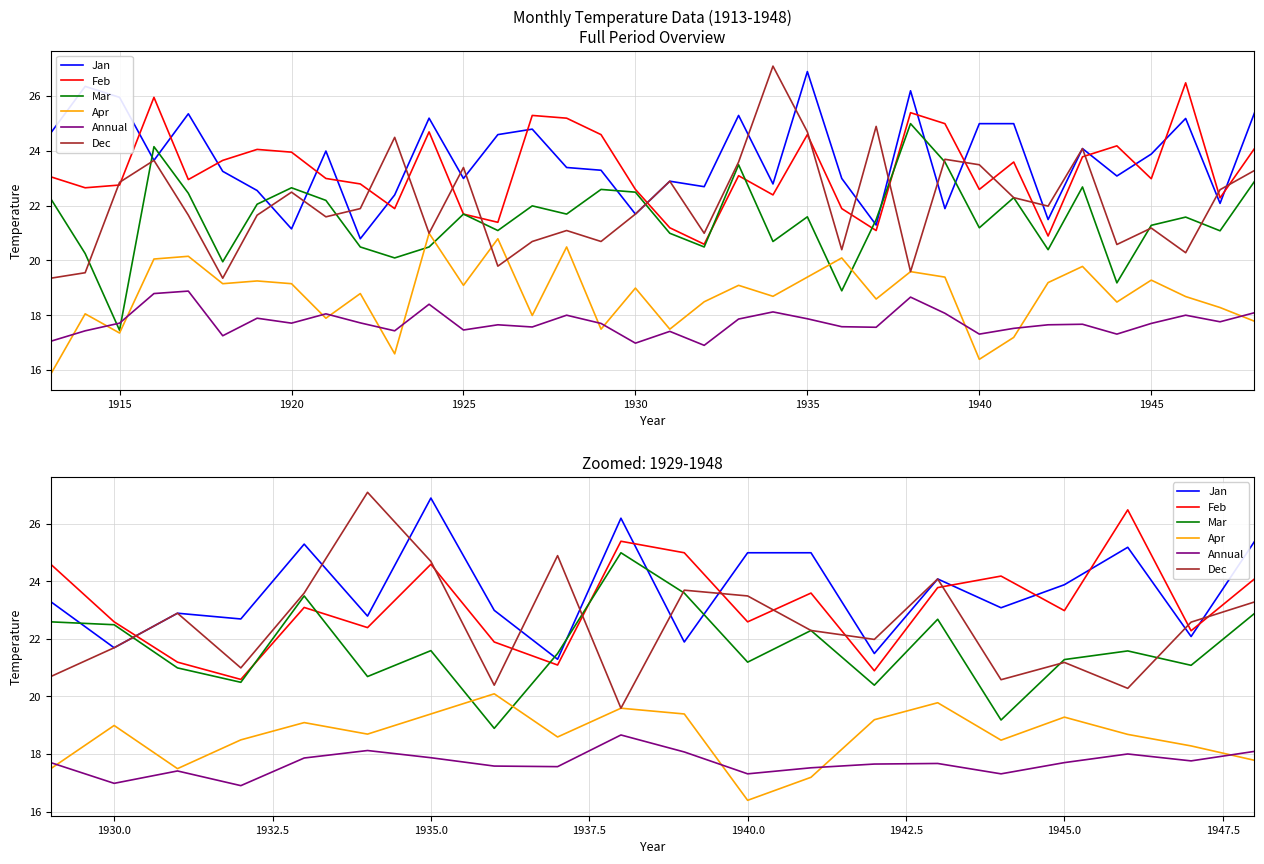

How many lines are shown in the chart?

6